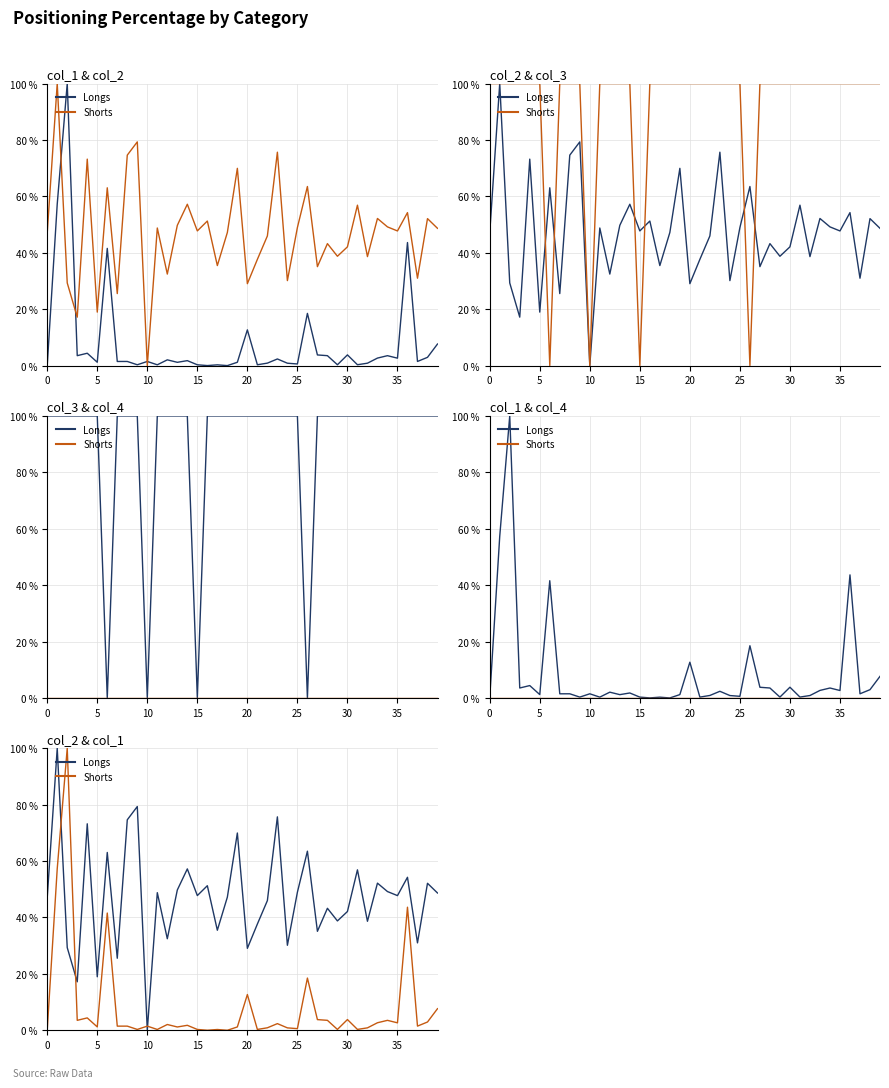

Where do Shorts and Longs first cross each other?

5 and 10